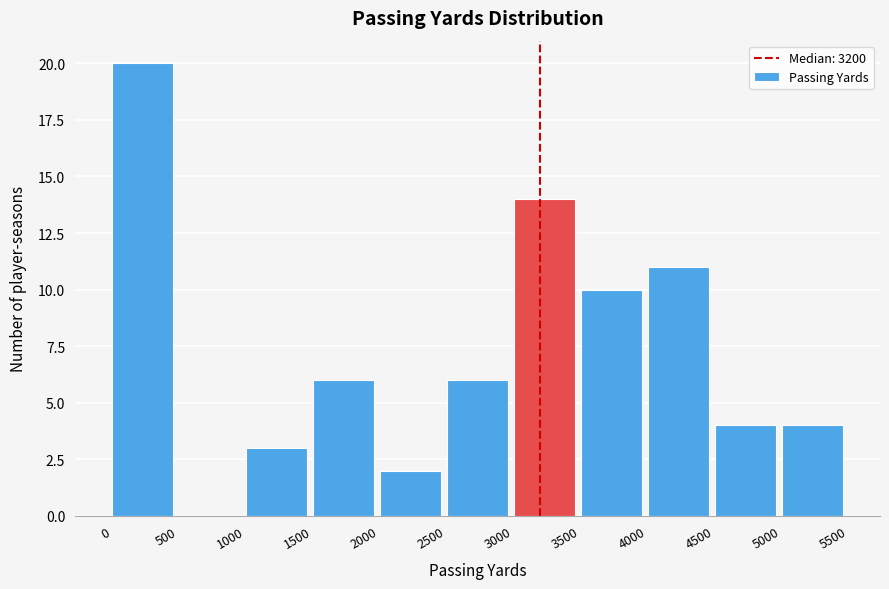

Reading left to right, list every bar in this chart as the range it spans on the x-axis followed by its height. The values are not printed on the chart, so give them approximately, as read against the axis.

0 to 500: 20
500 to 1000: 0
1000 to 1500: 3
1500 to 2000: 6
2000 to 2500: 2
2500 to 3000: 6
3000 to 3500: 14
3500 to 4000: 10
4000 to 4500: 11
4500 to 5000: 4
5000 to 5500: 4